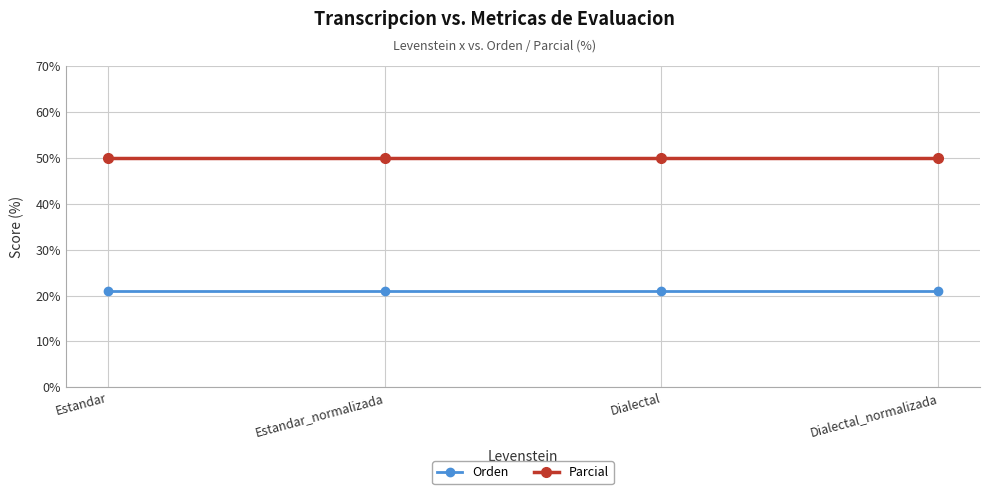

True or false: Parcial and Orden intersect in this chart.

False